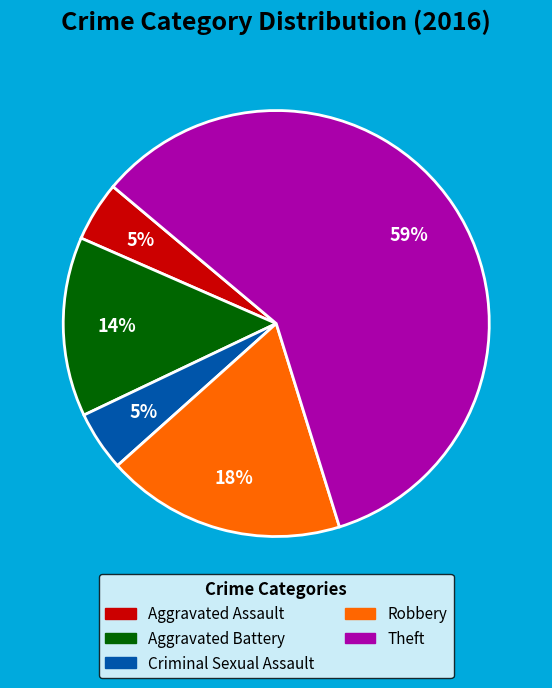

What is the largest slice in the pie chart?

Theft